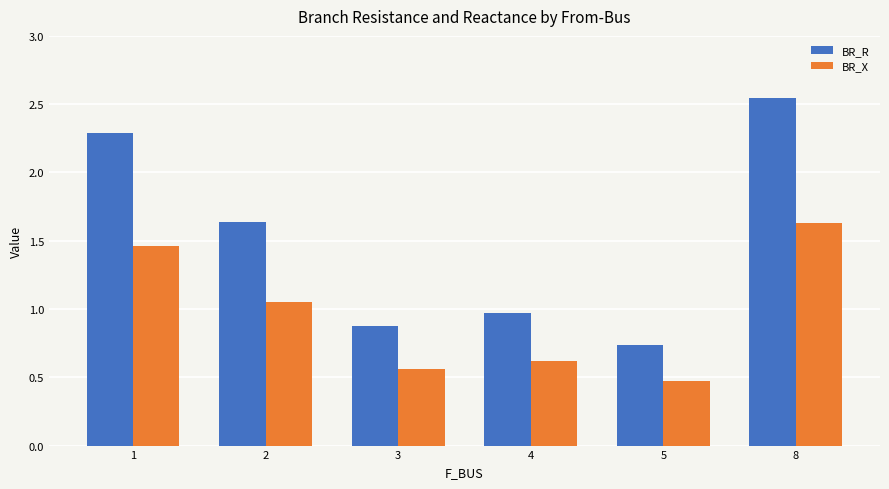

Is it true that BR_X equals 0.6 at 4?

True